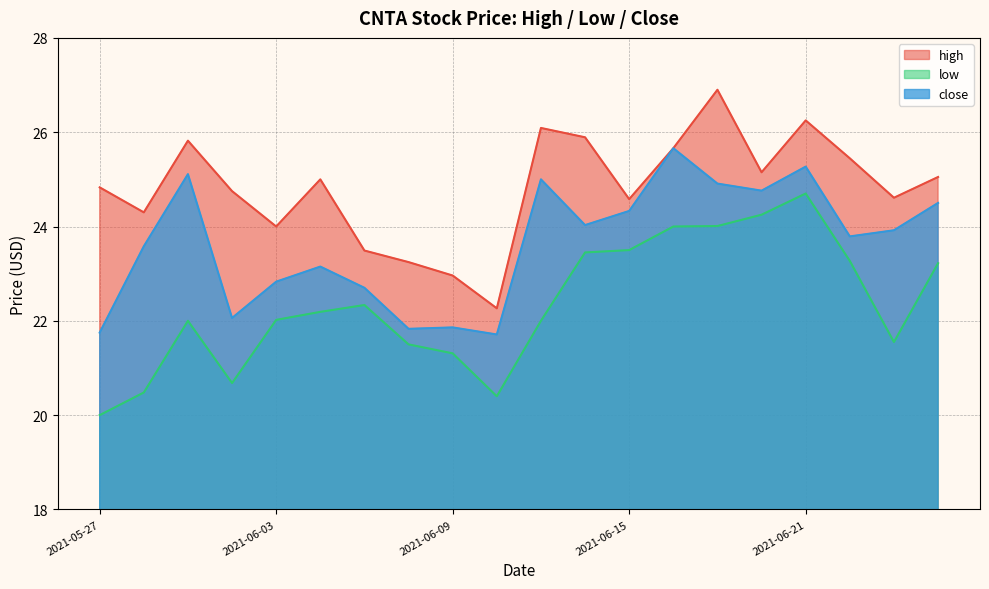

What value does the low series have at 2021-06-03?

22.0